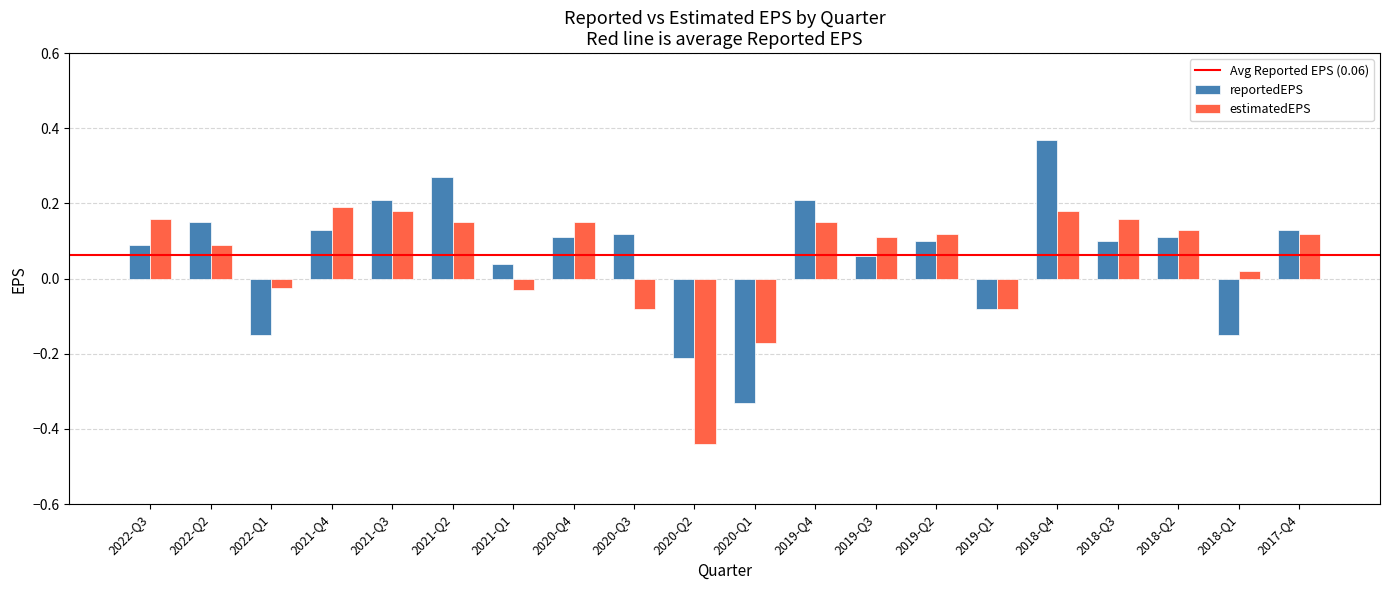

At how many categories does at least one series exceed 0?

16